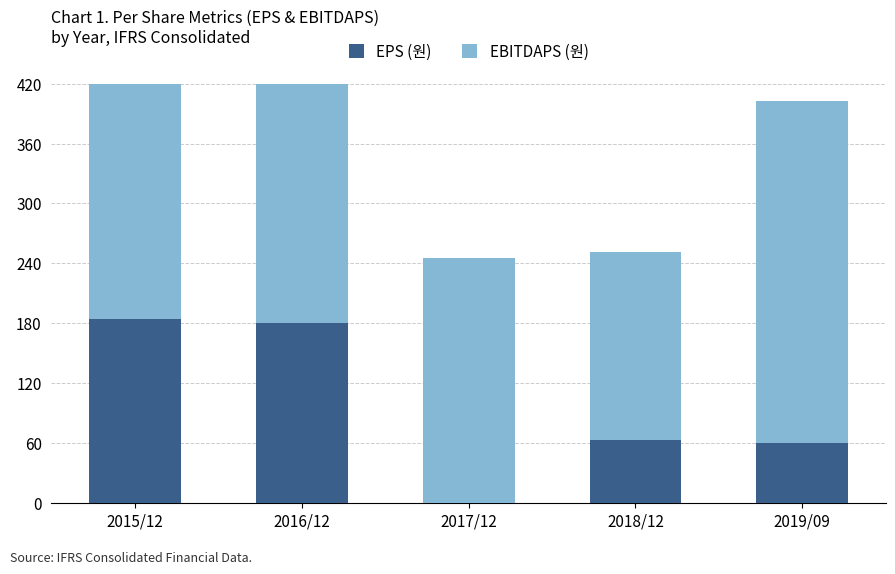

What is the label of the 4th bar from the left?

2018/12